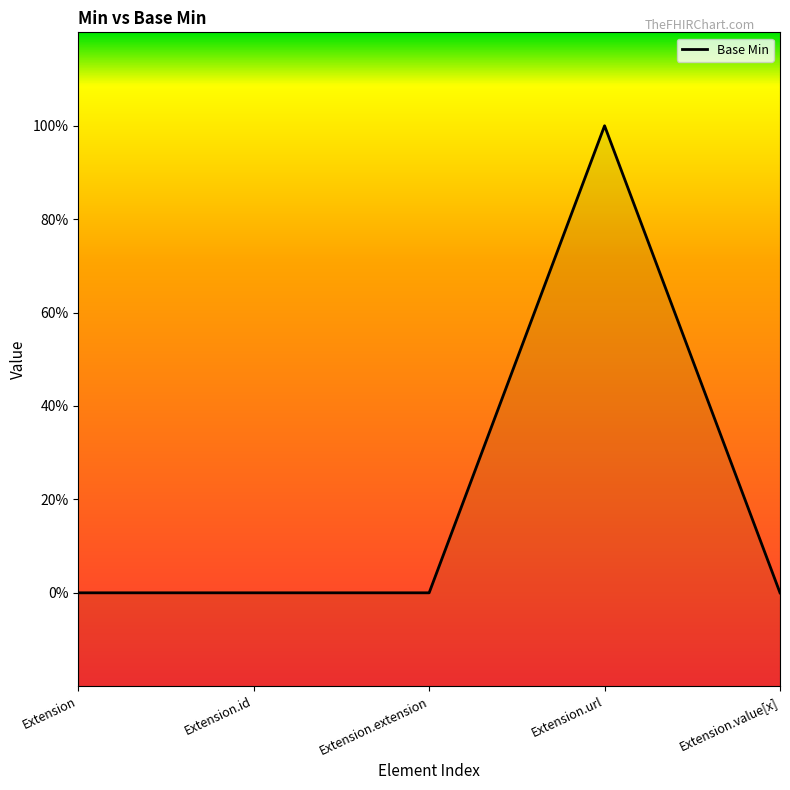

How many values exceed 0?

1